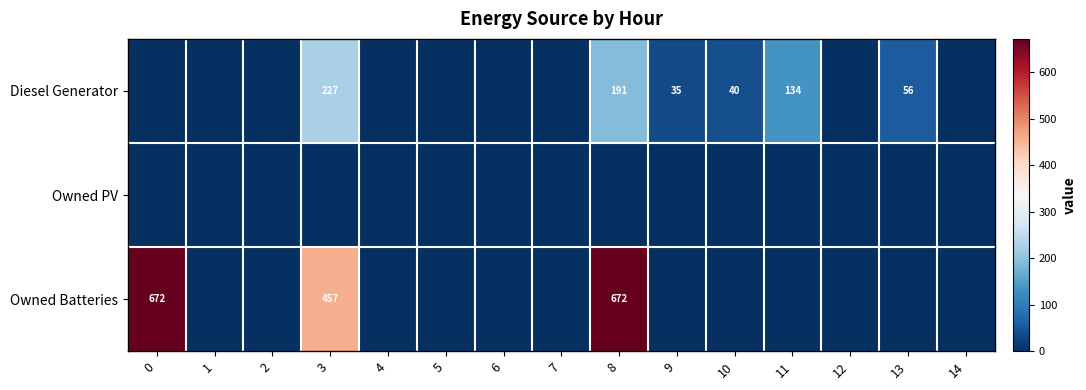

What is the difference between the maximum and minimum values in the Diesel Generator series?

227